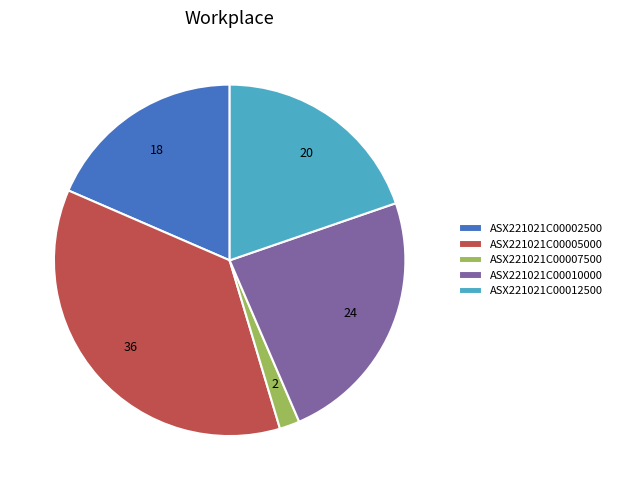

Which has a higher value, ASX221021C00002500 or ASX221021C00012500?

ASX221021C00012500